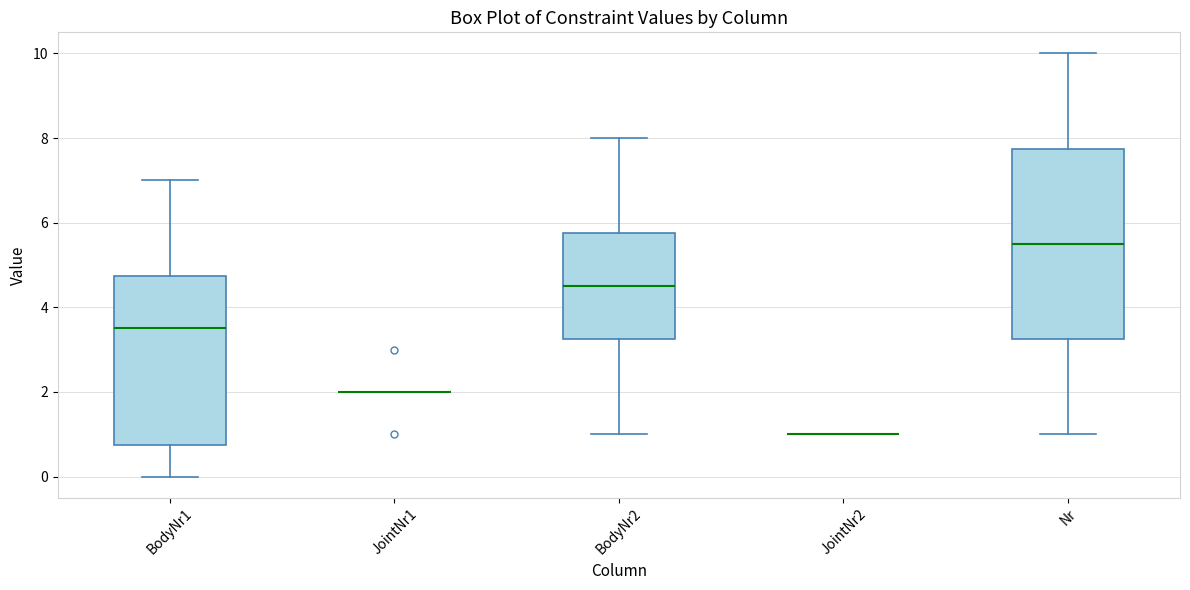

Reading left to right, transcribe this box plot: for each box, give where its median line is, the range the box spans, and where its two whiskers end, as read against the y-axis. The values are not printed on the chart, so give them approximately, as read against the axis.

BodyNr1: median 3.6, box 0.8 to 4.8, whiskers 0.0 to 7.0
JointNr1: box collapsed to a line at 2.0, whiskers 2.0 to 2.0
BodyNr2: median 4.6, box 3.2 to 5.8, whiskers 1.0 to 8.0
JointNr2: box collapsed to a line at 1.0, whiskers 1.0 to 1.0
Nr: median 5.6, box 3.2 to 7.8, whiskers 1.0 to 10.0